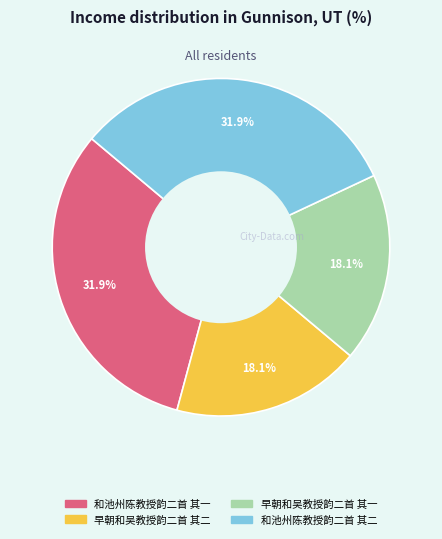

To the nearest percent, what is the average slice percentage?

25%